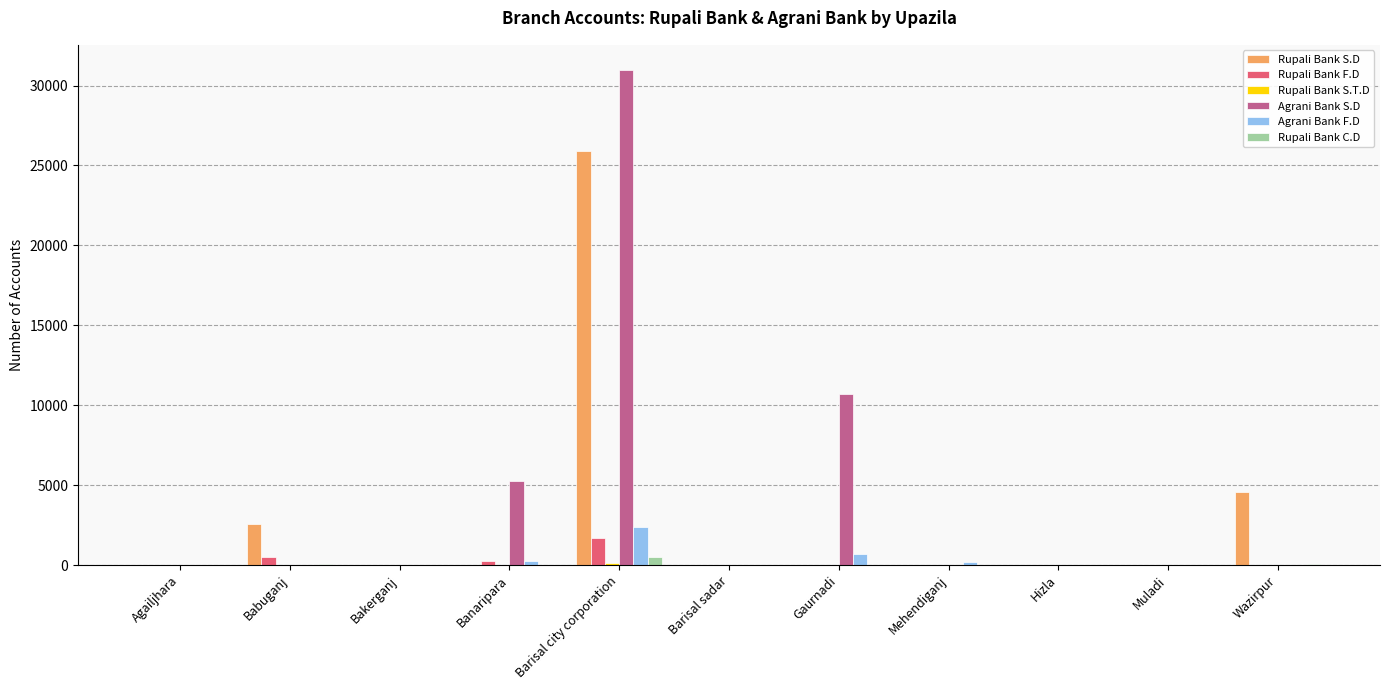

At which category is the sum across all series the highest?

Barisal city corporation